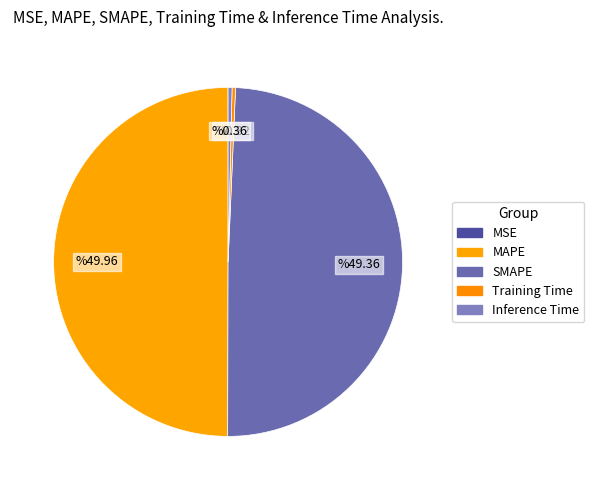

How many slices are in this pie chart?

5